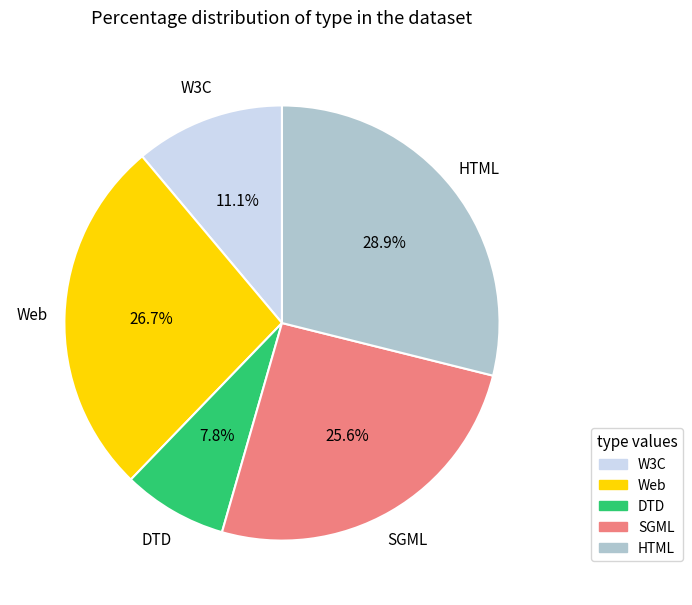

Does any single category account for the majority?

No